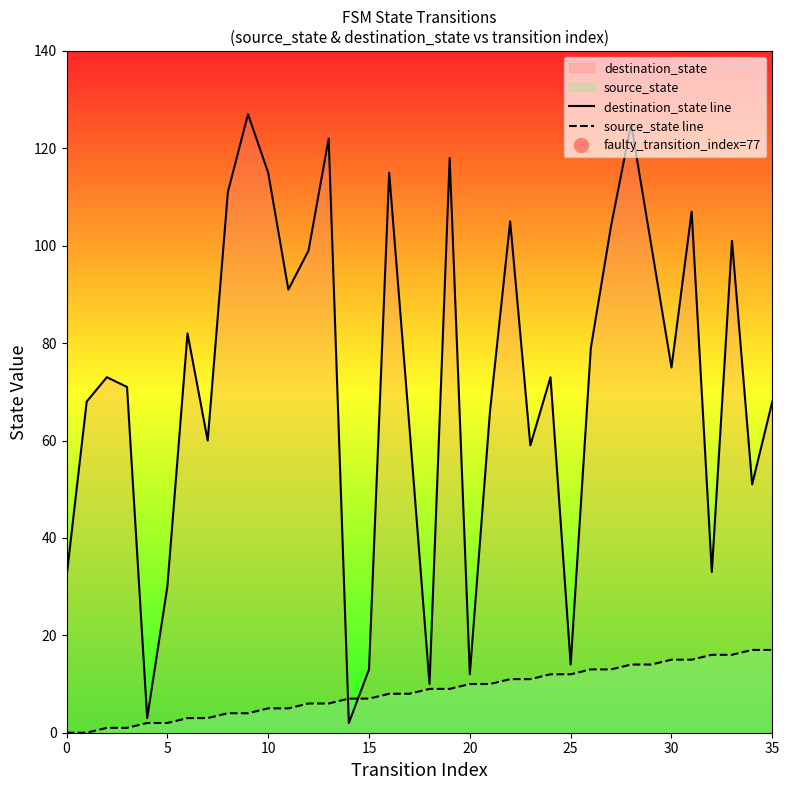

Reading right to left, extract all data points from this chart.

destination_state line: 68	51	101	33	107	75	100	125	104	79	14	73	59	105	66	12	118	10	63	115	13	2	122	99	91	115	127	111	60	82	30	3	71	73	68	32
source_state line: 17	17	16	16	15	15	14	14	13	13	12	12	11	11	10	10	9	9	8	8	7	7	6	6	5	5	4	4	3	3	2	2	1	1	0	0